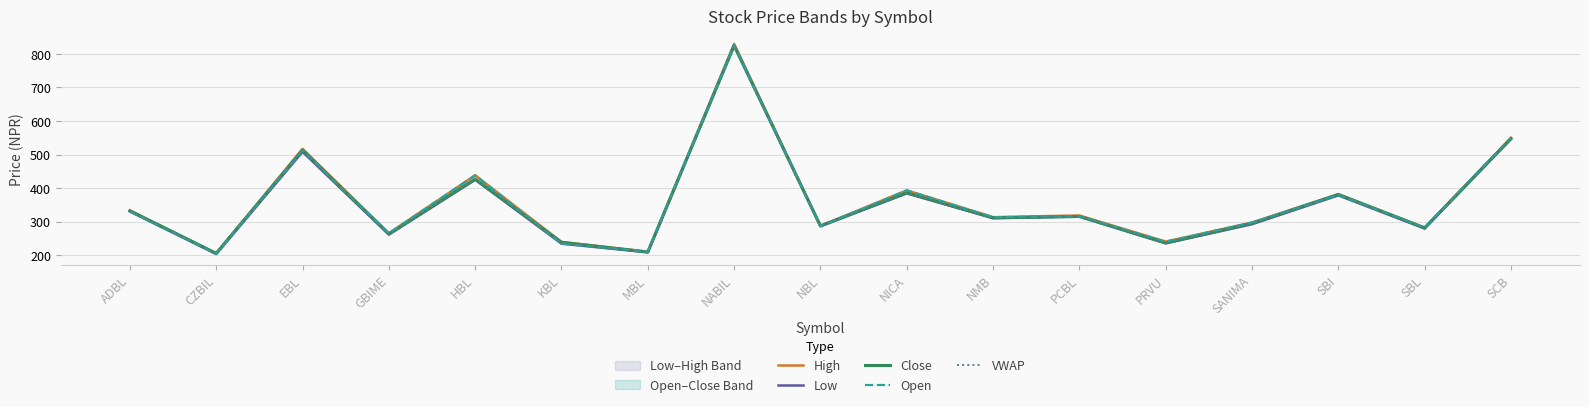

What is the minimum value shown in the chart?

203.0